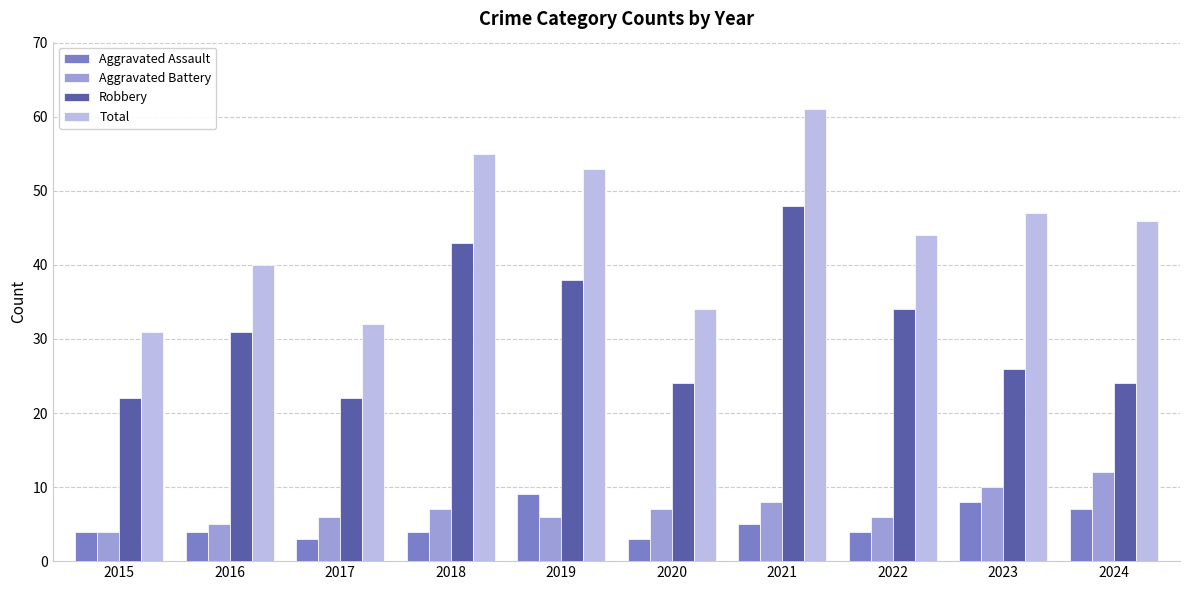

At how many categories does at least one series exceed 50?

3